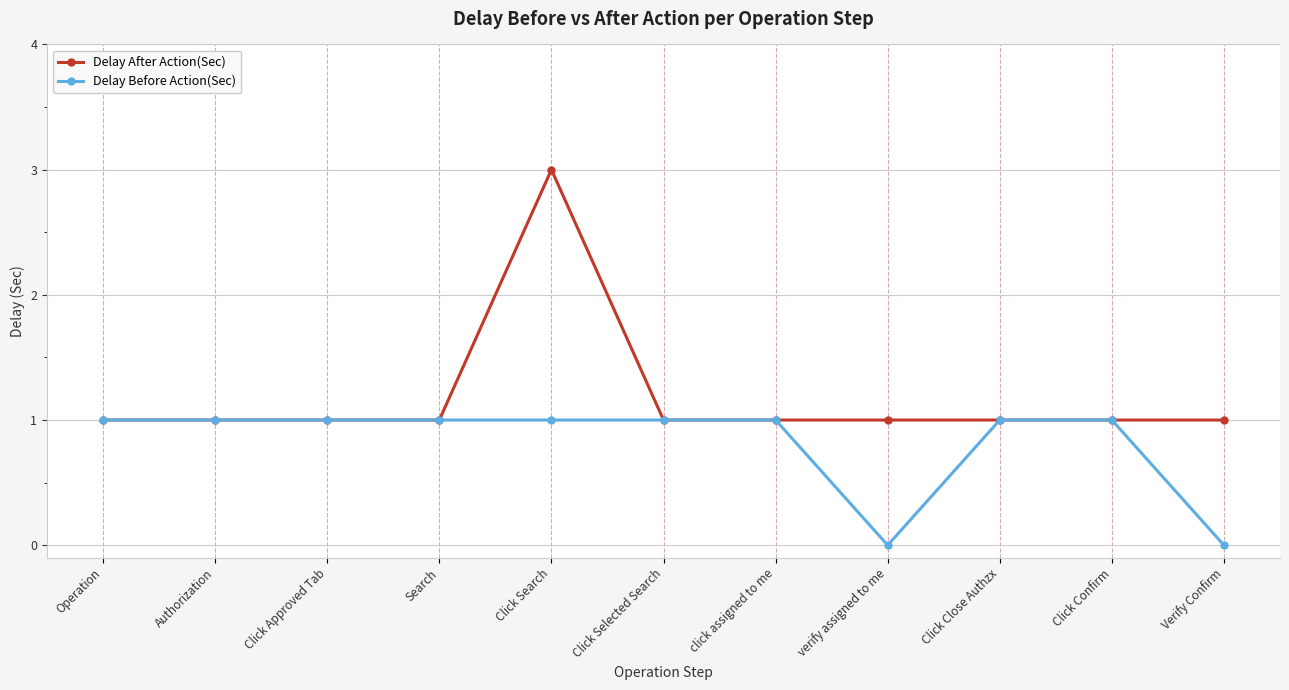

Rank the series by their maximum value, from lowest to highest.

Delay Before Action(Sec), Delay After Action(Sec)